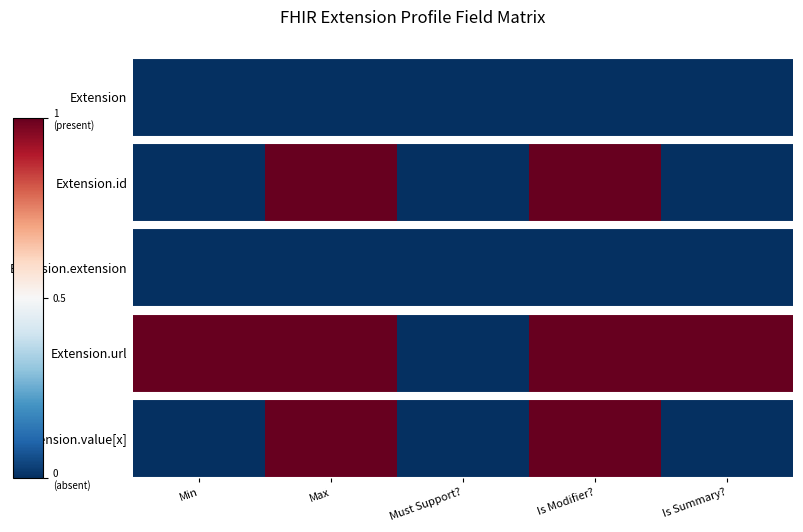

How many values are between 0 and 1?

2